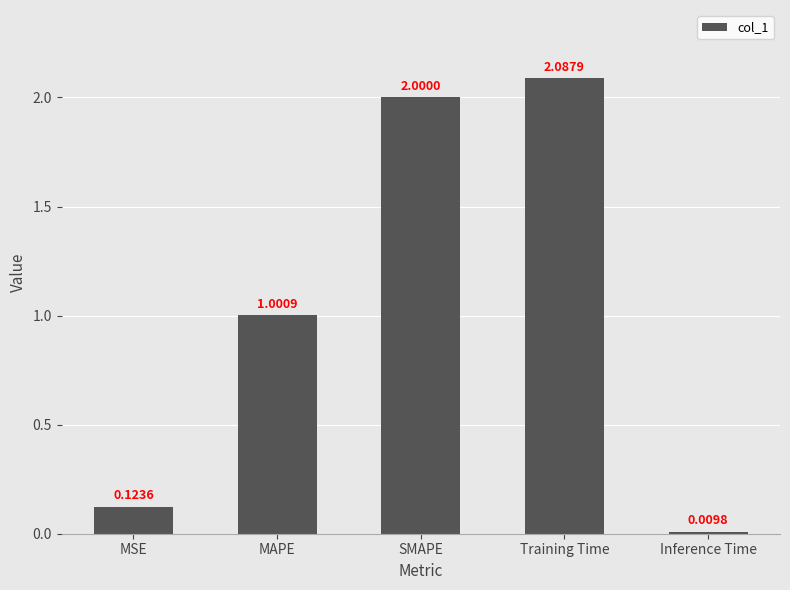

What position from the left is MAPE?

2